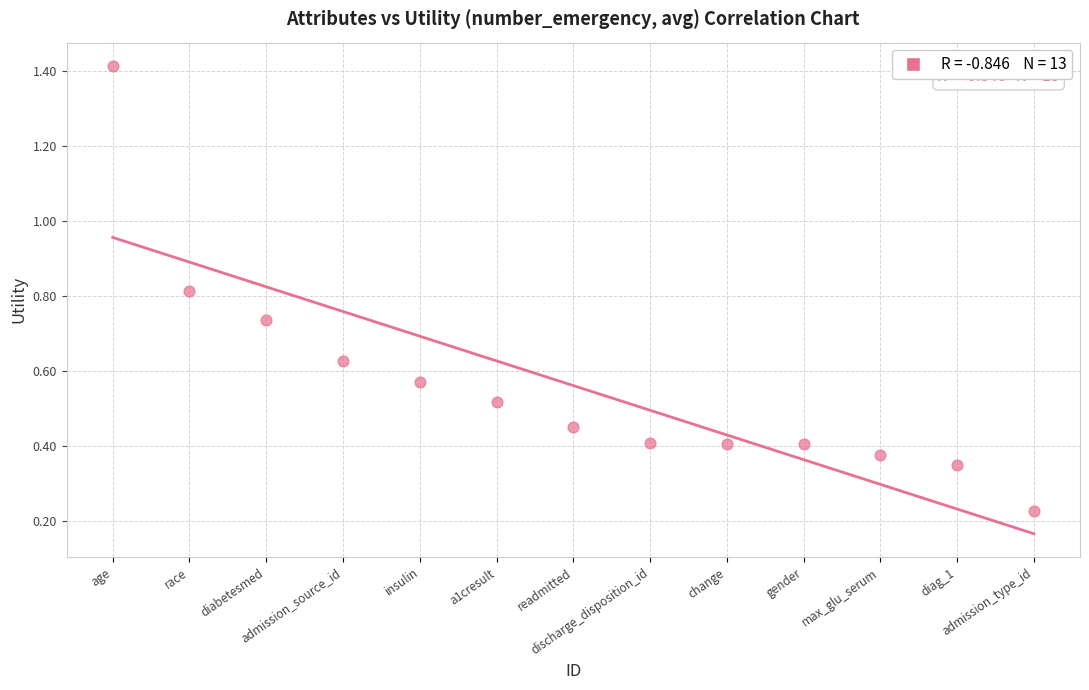

What is the range of Y values (max minus min)?

1.2